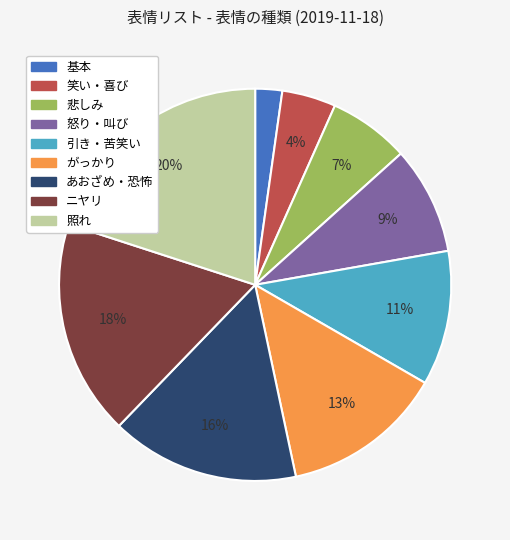

Rank the categories by value from highest to lowest.

照れ, ニヤリ, あおざめ・恐怖, がっかり, 引き・苦笑い, 怒り・叫び, 悲しみ, 笑い・喜び, 基本